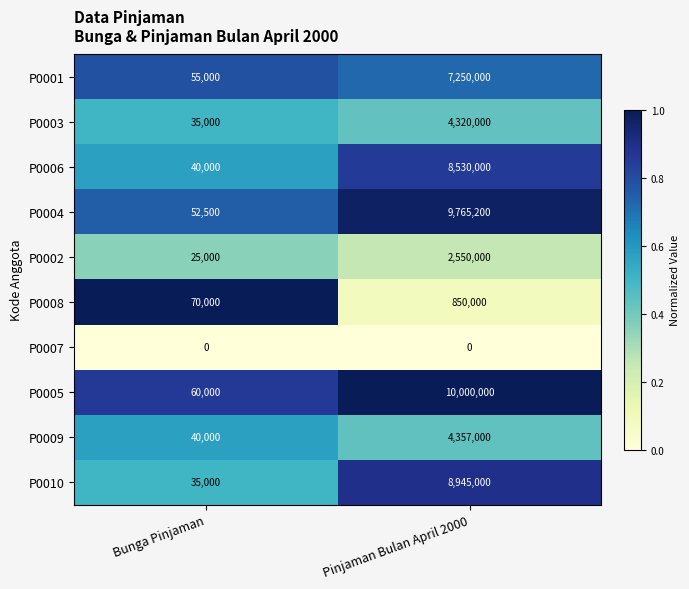

At how many categories does at least one series exceed 0?

2